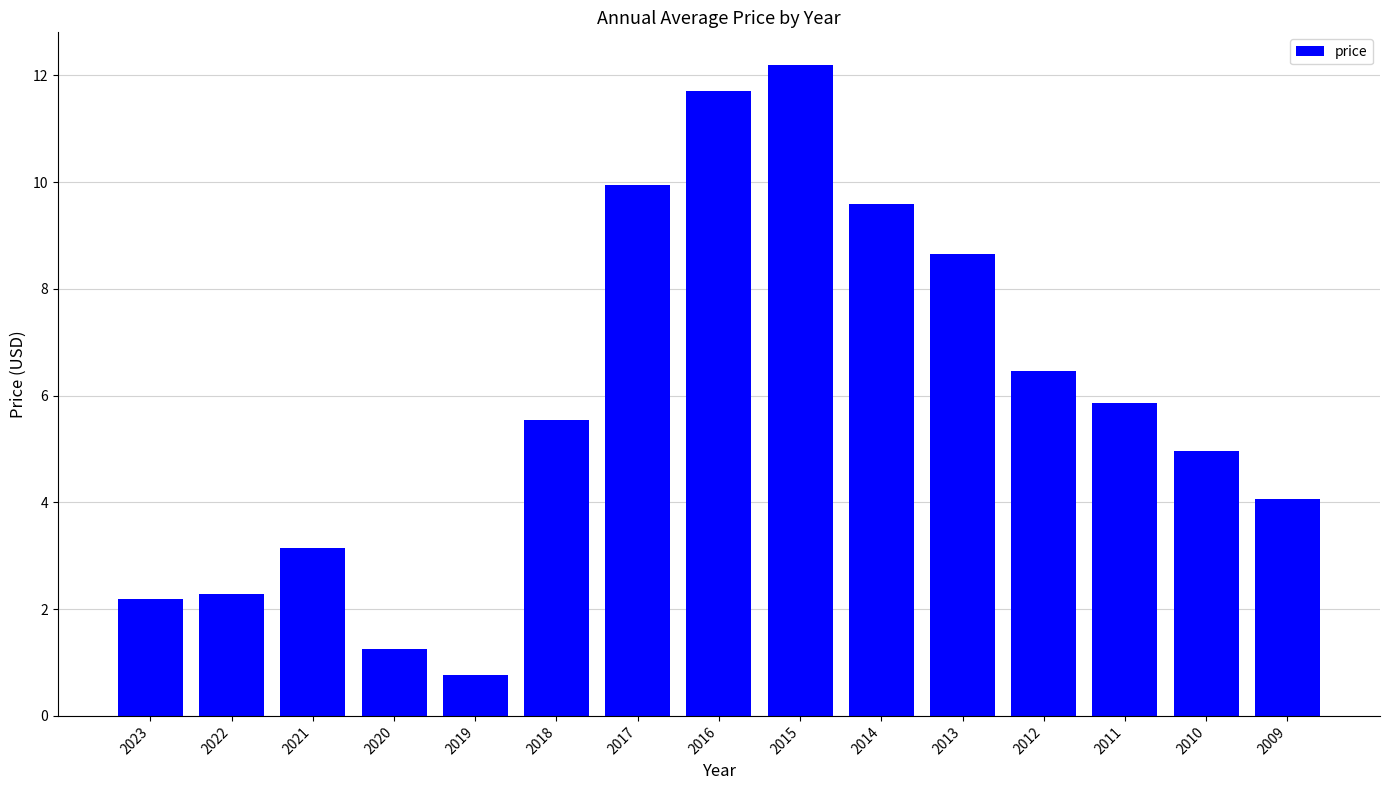

The value at 2023 is 2.2. True or false?

True